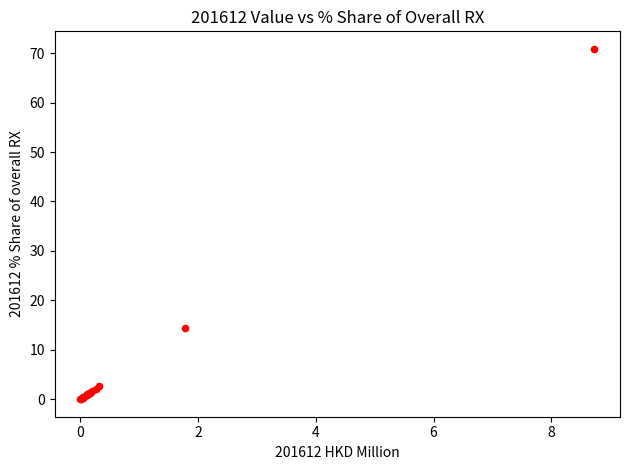

What Y value in the scatter plot is closest to 35?

14.4